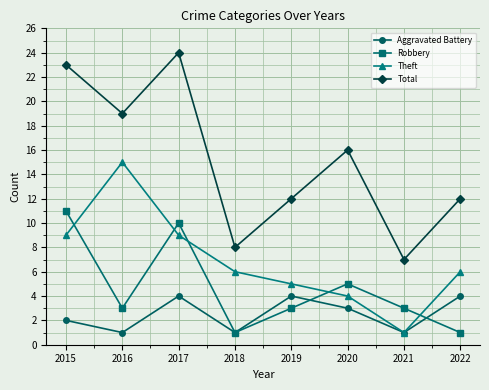

Reading left to right, transcribe all the data shown in this chart.

Aggravated Battery: 2015=2	2016=1	2017=4	2018=1	2019=4	2020=3	2021=1	2022=4
Robbery: 2015=11	2016=3	2017=10	2018=1	2019=3	2020=5	2021=3	2022=1
Theft: 2015=9	2016=15	2017=9	2018=6	2019=5	2020=4	2021=1	2022=6
Total: 2015=23	2016=19	2017=24	2018=8	2019=12	2020=16	2021=7	2022=12